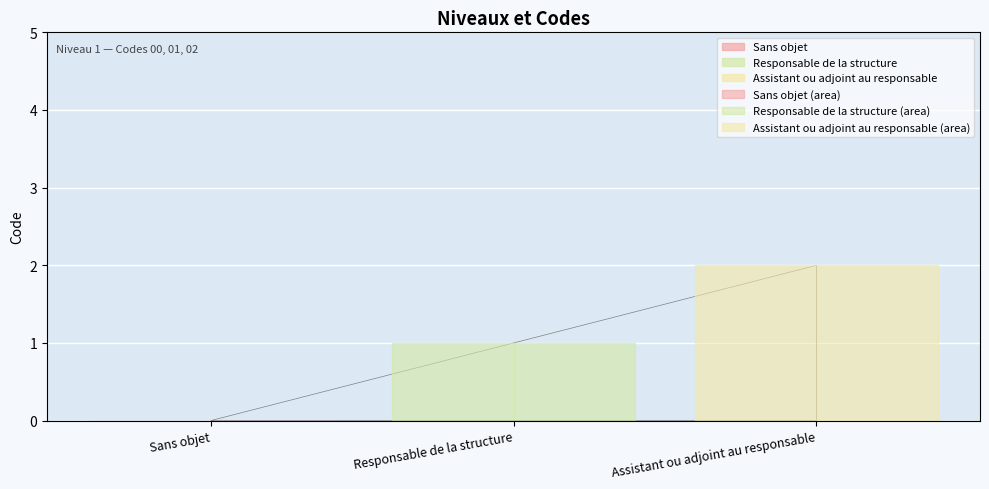

List the labels in order of value, smallest first.

Sans objet, Responsable de la structure, Assistant ou adjoint au responsable